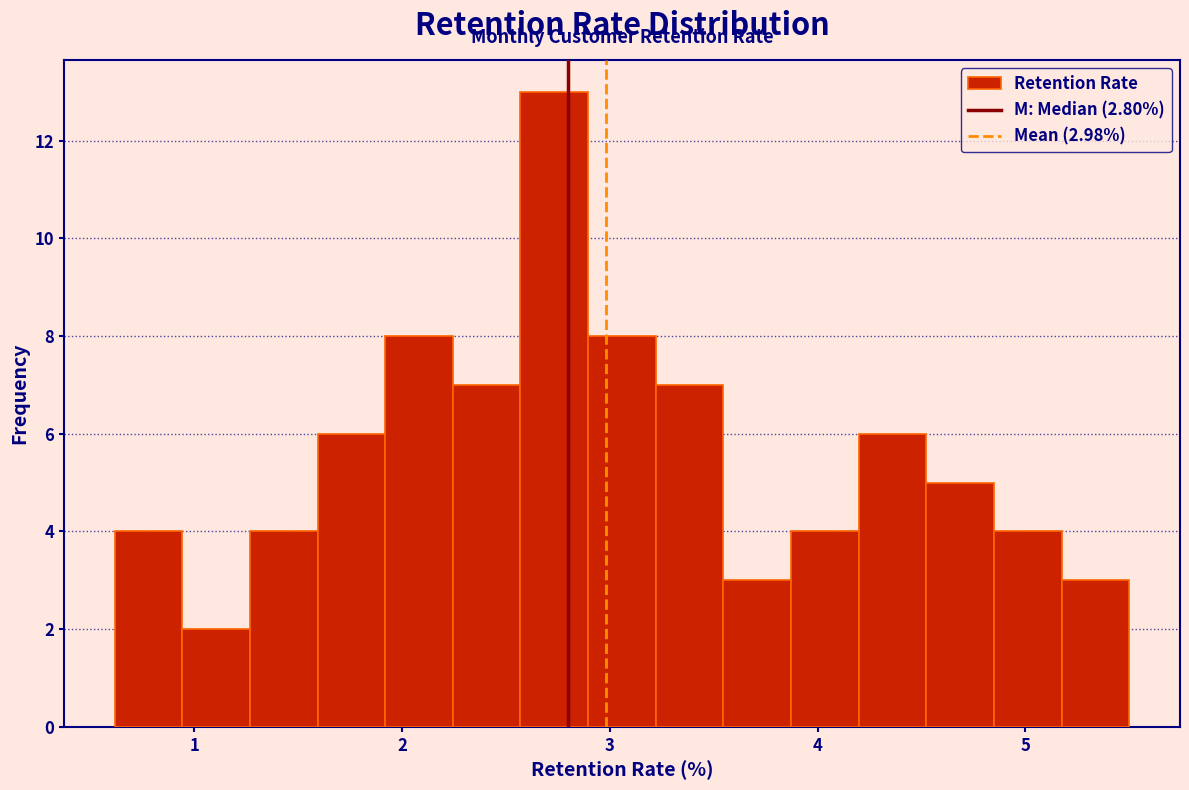

Around what value on the x-axis is the tallest bar? Give the approximate position of its centre, as read against the axis.

2.7